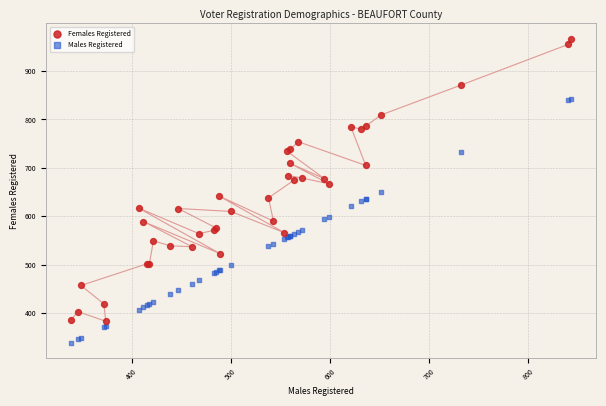

Which series has the largest Y range (max minus min)?

Females Registered